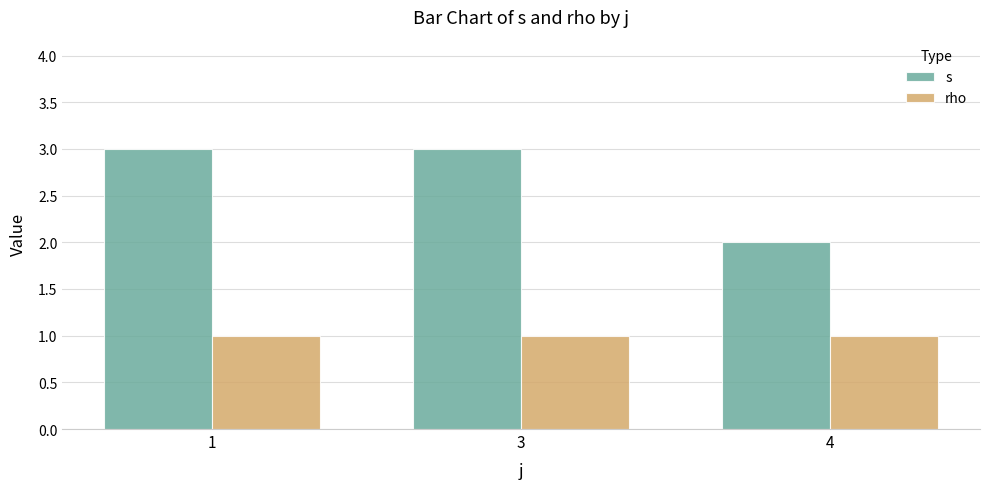

How many bars are there in each group?

2